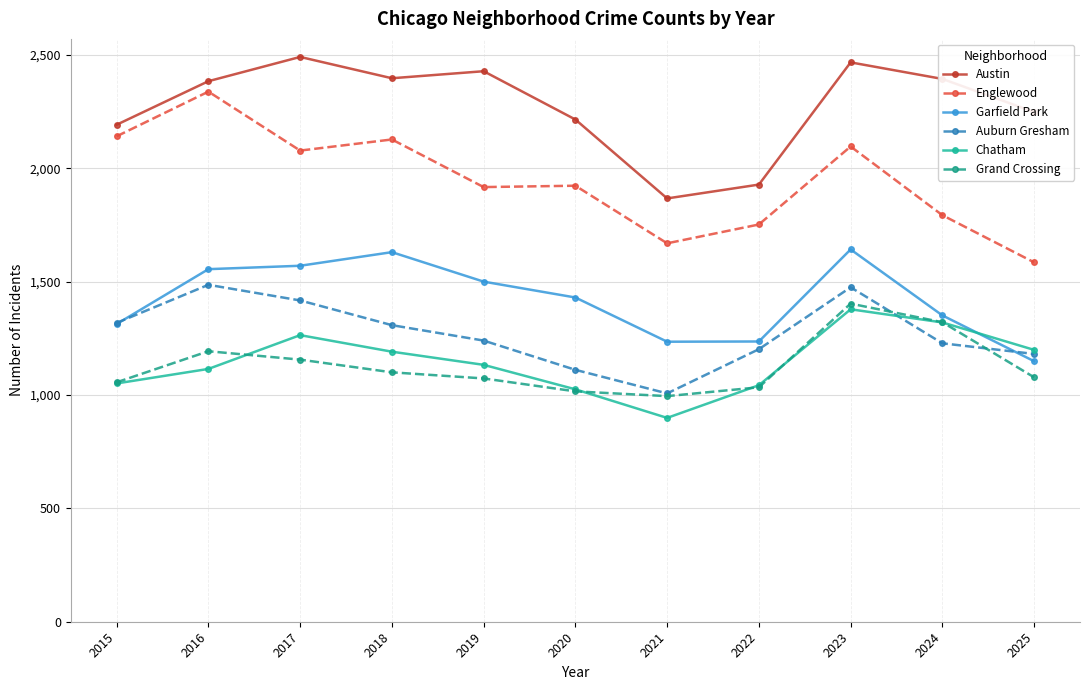

At which category does the chart reach its peak across all series?

2017